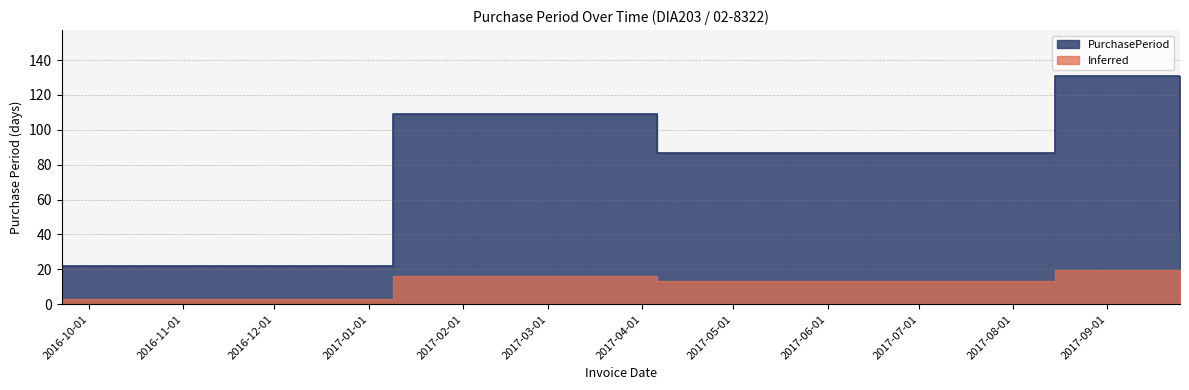

How many points are higher than both their immediate neighbors (excluding endpoints)?

2